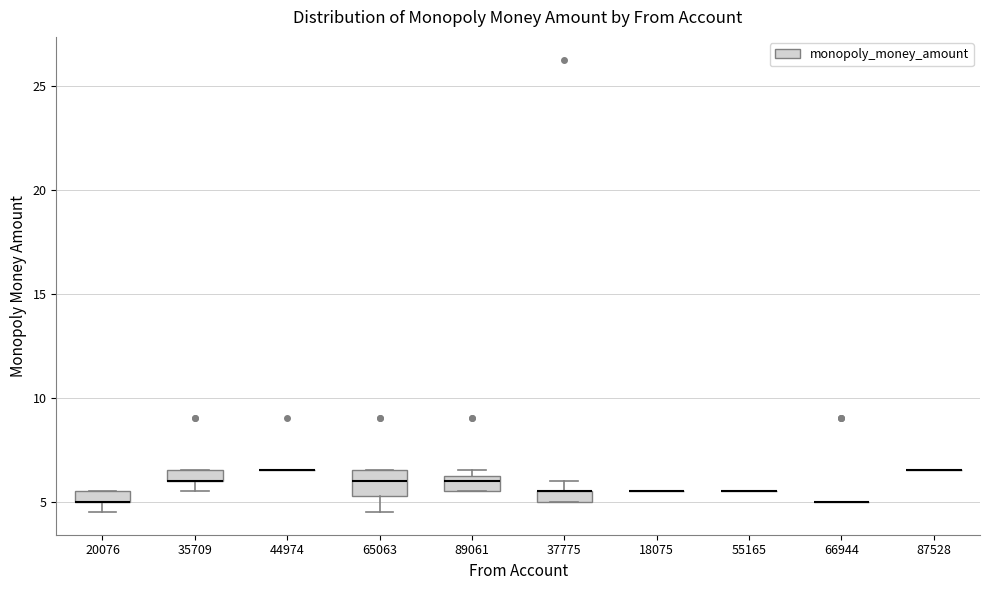

Where is the lower edge of the box at x = 35709 on the y-axis? The values are not printed on the chart, so give them approximately, as read against the axis.

6.0